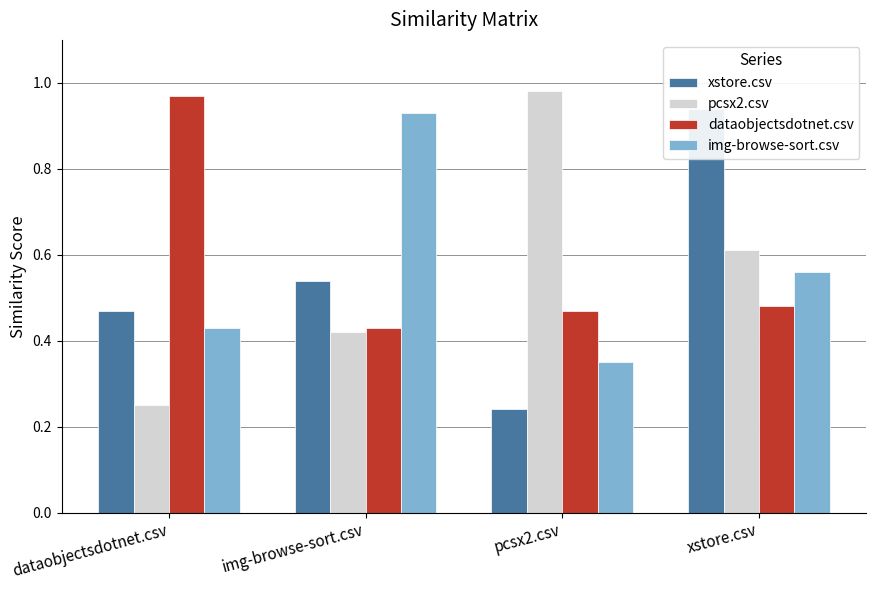

What is the label of the 1st bar from the left?

dataobjectsdotnet.csv